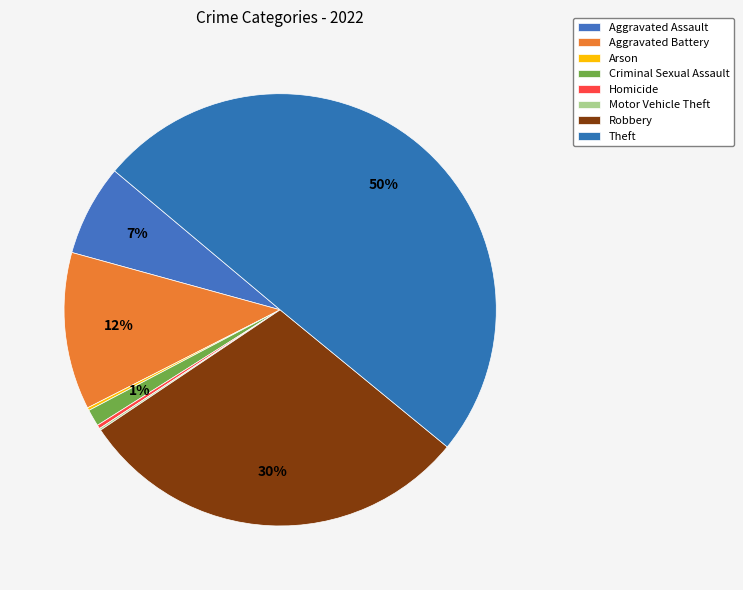

What is the ratio of the value at Aggravated Assault to the value at Motor Vehicle Theft?

48.5